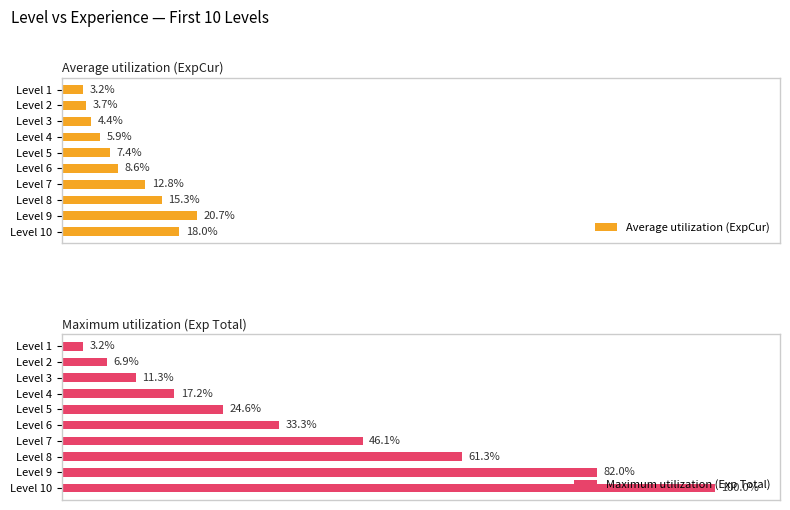

Reading left to right, extract all data points from this chart.

Average utilization (ExpCur): 3.2	3.7	4.4	5.9	7.4	8.6	12.8	15.3	20.7	18.0
Maximum utilization (Exp Total): 3.2	6.9	11.3	17.2	24.6	33.3	46.1	61.3	82.0	100.0